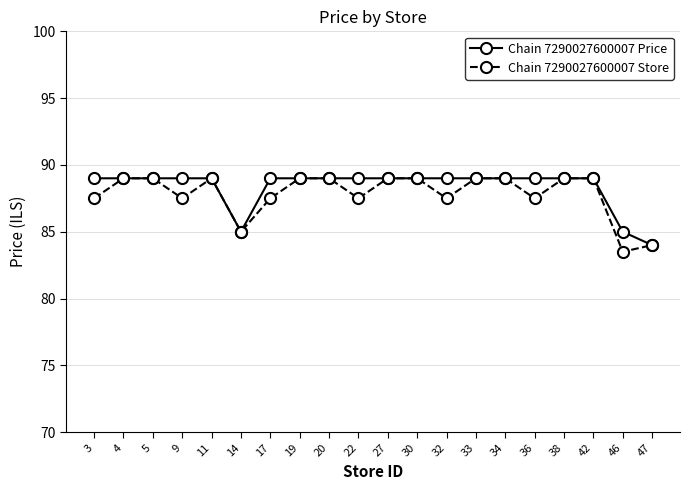

What is the value of the Chain 7290027600007 Price point at the 18th from the left?

89.0